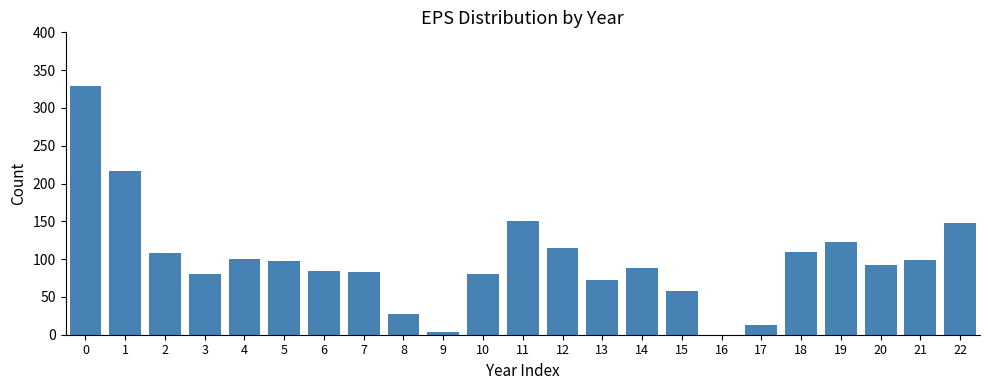

What is the maximum value shown in the chart?

328.4